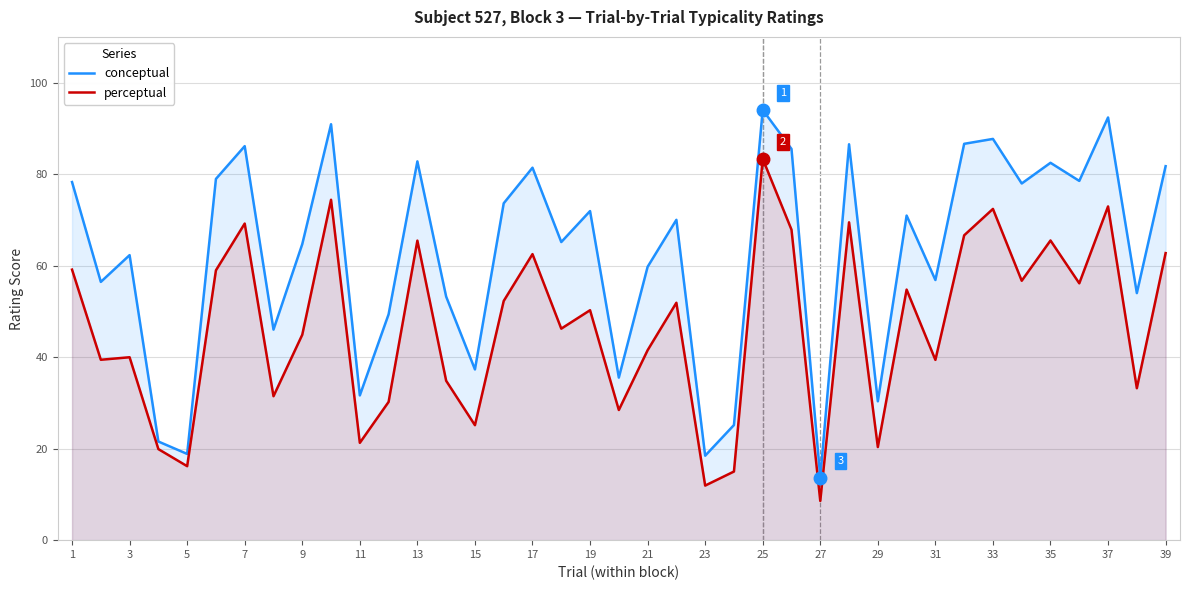

Between 13 and 25, which series saw the biggest shift?

perceptual